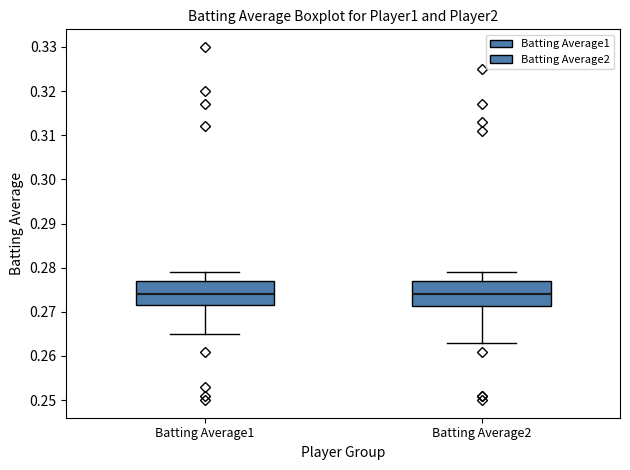

Reading left to right, transcribe this box plot: for each box, give where its median line is, the range the box spans, and where its two whiskers end, as read against the y-axis. The values are not printed on the chart, so give them approximately, as read against the axis.

Batting Average1: median 0.274, box 0.272 to 0.277, whiskers 0.265 to 0.279
Batting Average2: median 0.274, box 0.271 to 0.277, whiskers 0.263 to 0.279